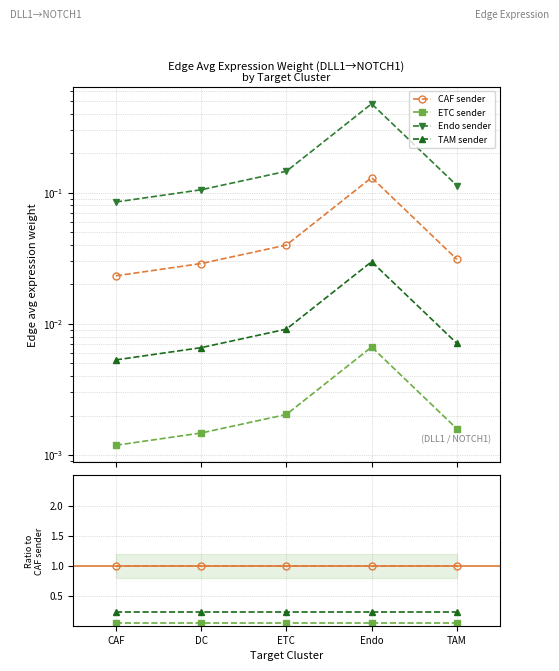

What is the value of the Edge average expression weight (Endo sender) point at the 5th from the left?

0.1